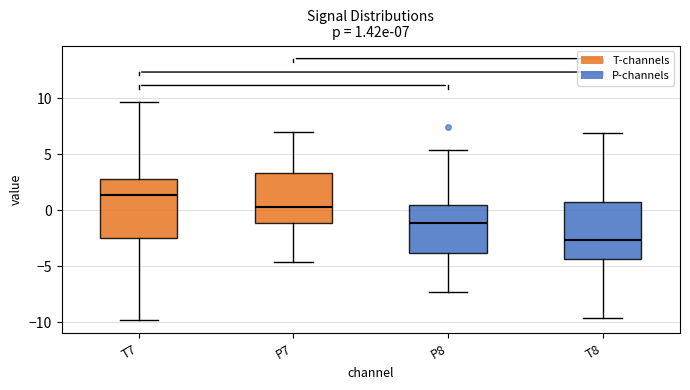

Which box's median line is the highest?

T7